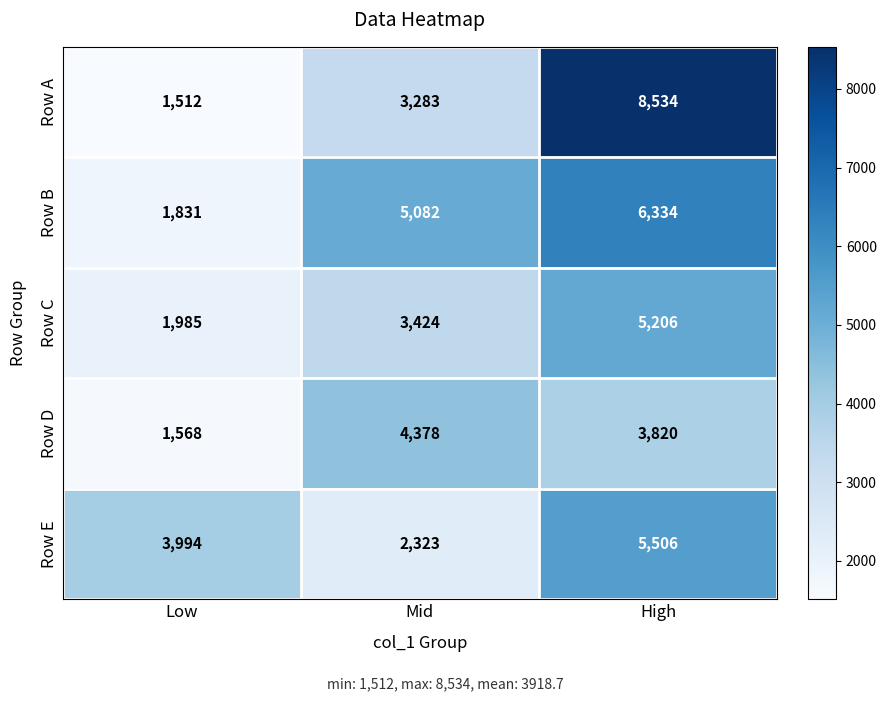

The value of Row D at Mid is 4378. True or false?

True